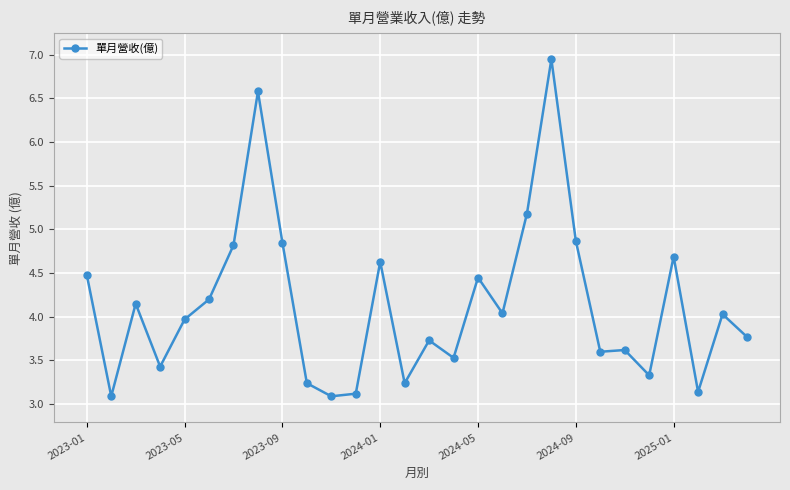

What is the minimum value shown in the chart?

3.1